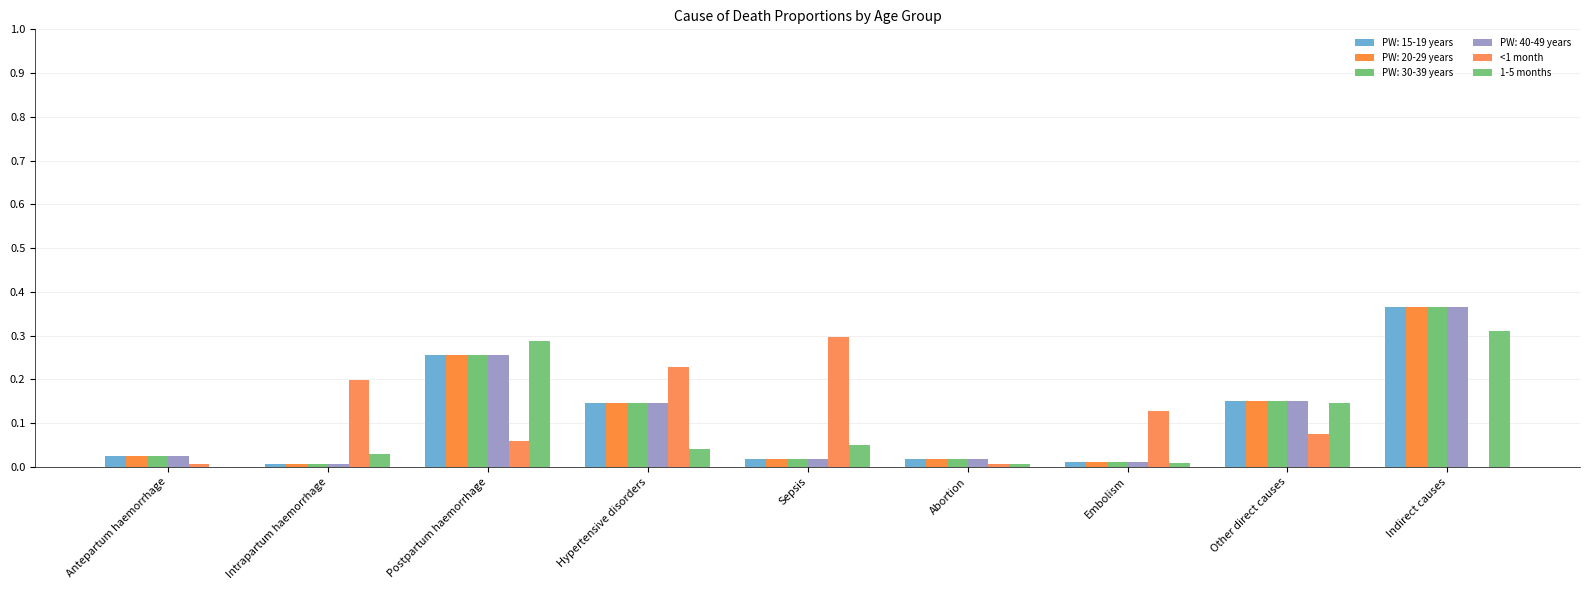

What is the sum of all 1-5 months values?

0.9